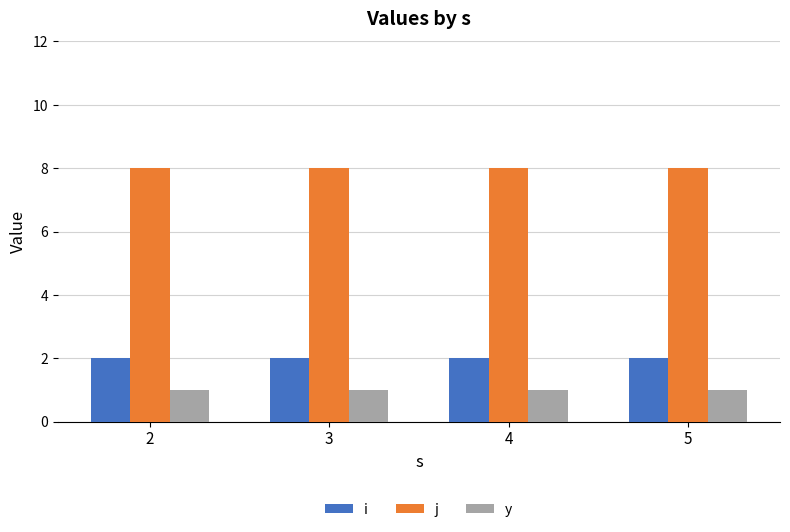

Reading left to right, extract all data points from this chart.

i: 2=2	3=2	4=2	5=2
j: 2=8	3=8	4=8	5=8
y: 2=1	3=1	4=1	5=1